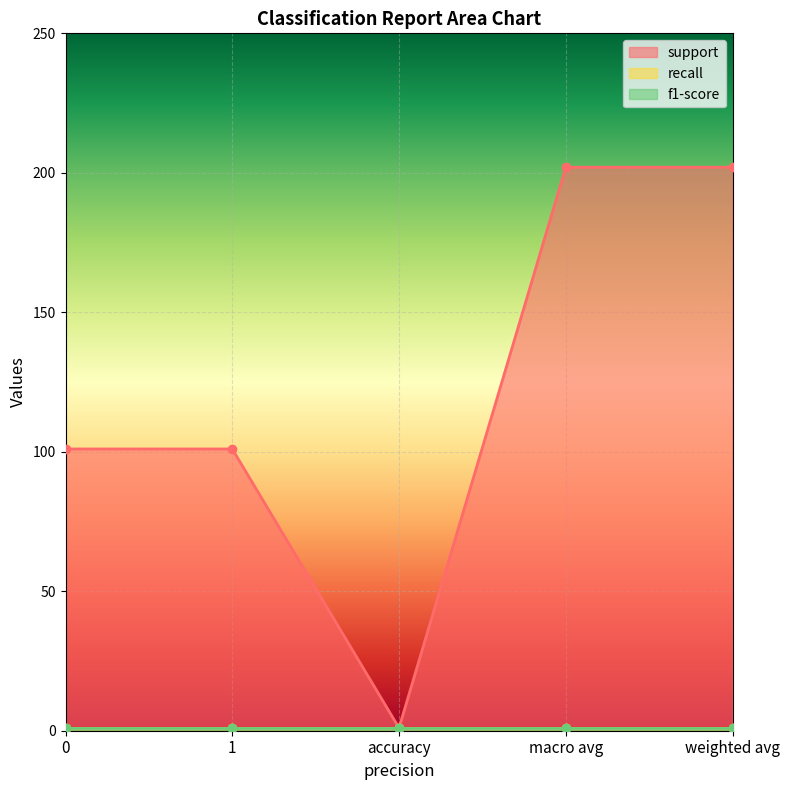

Which series has the largest range (max minus min)?

support